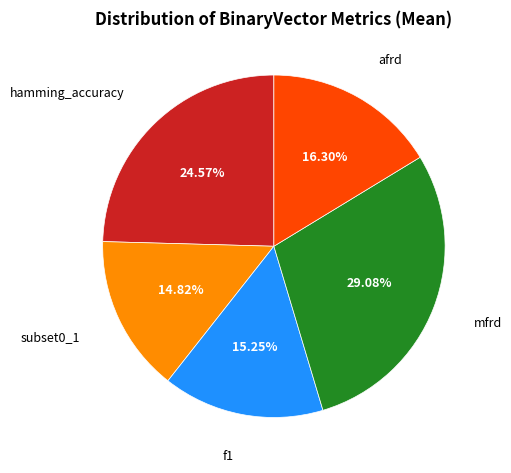

Does any single category account for the majority?

No